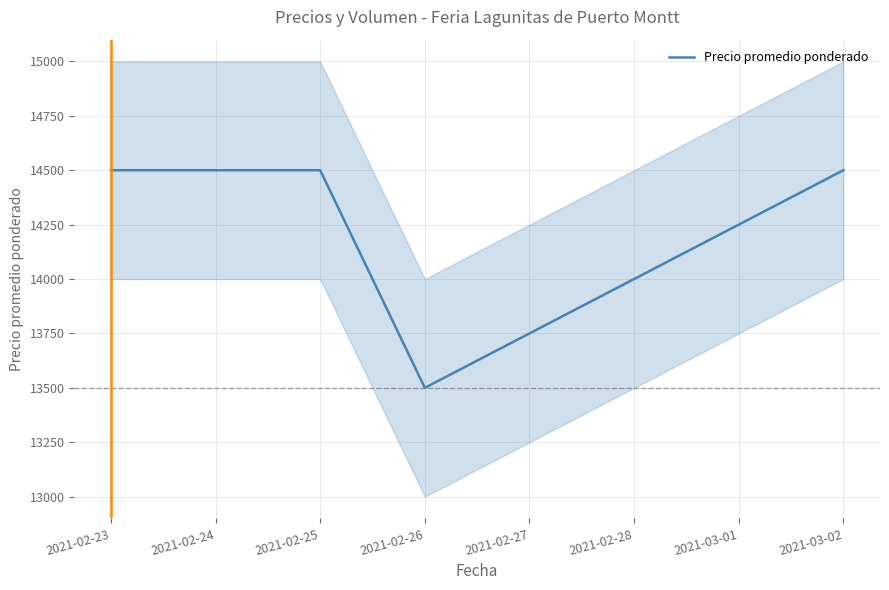

What is the maximum value for Precio promedio ponderado?

14500